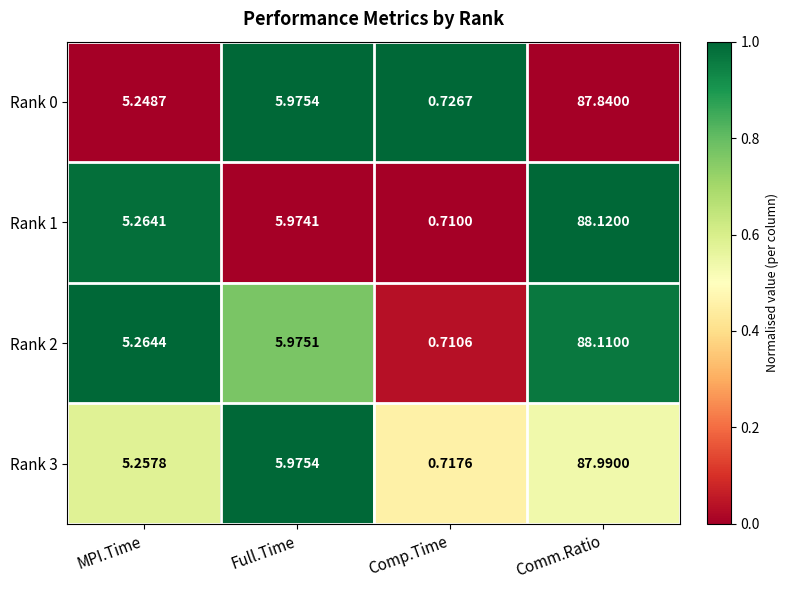

List the series in order of their peak value, highest first.

Rank 1, Rank 2, Rank 3, Rank 0